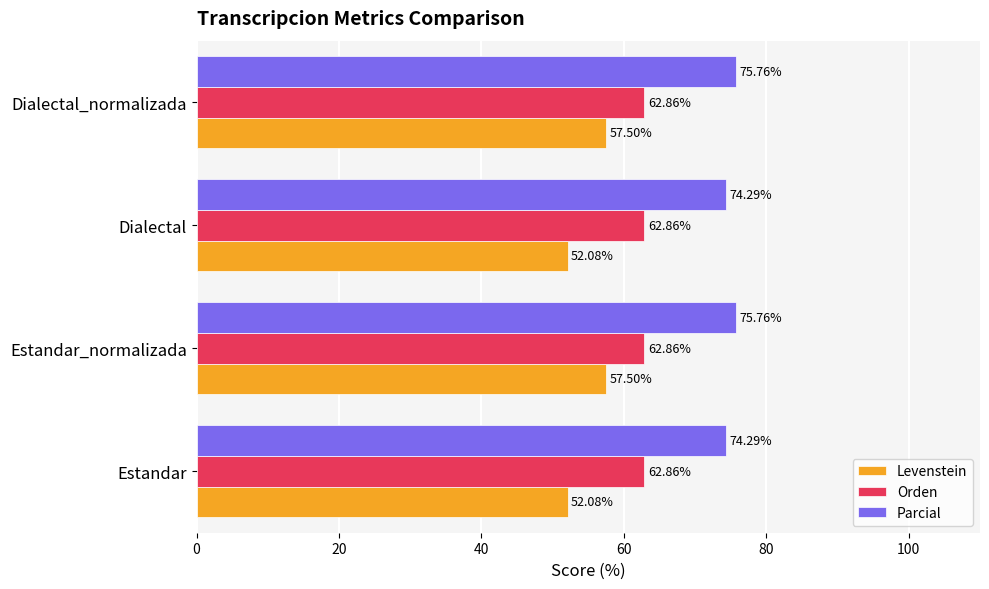

Which series has the largest total across all categories?

Parcial